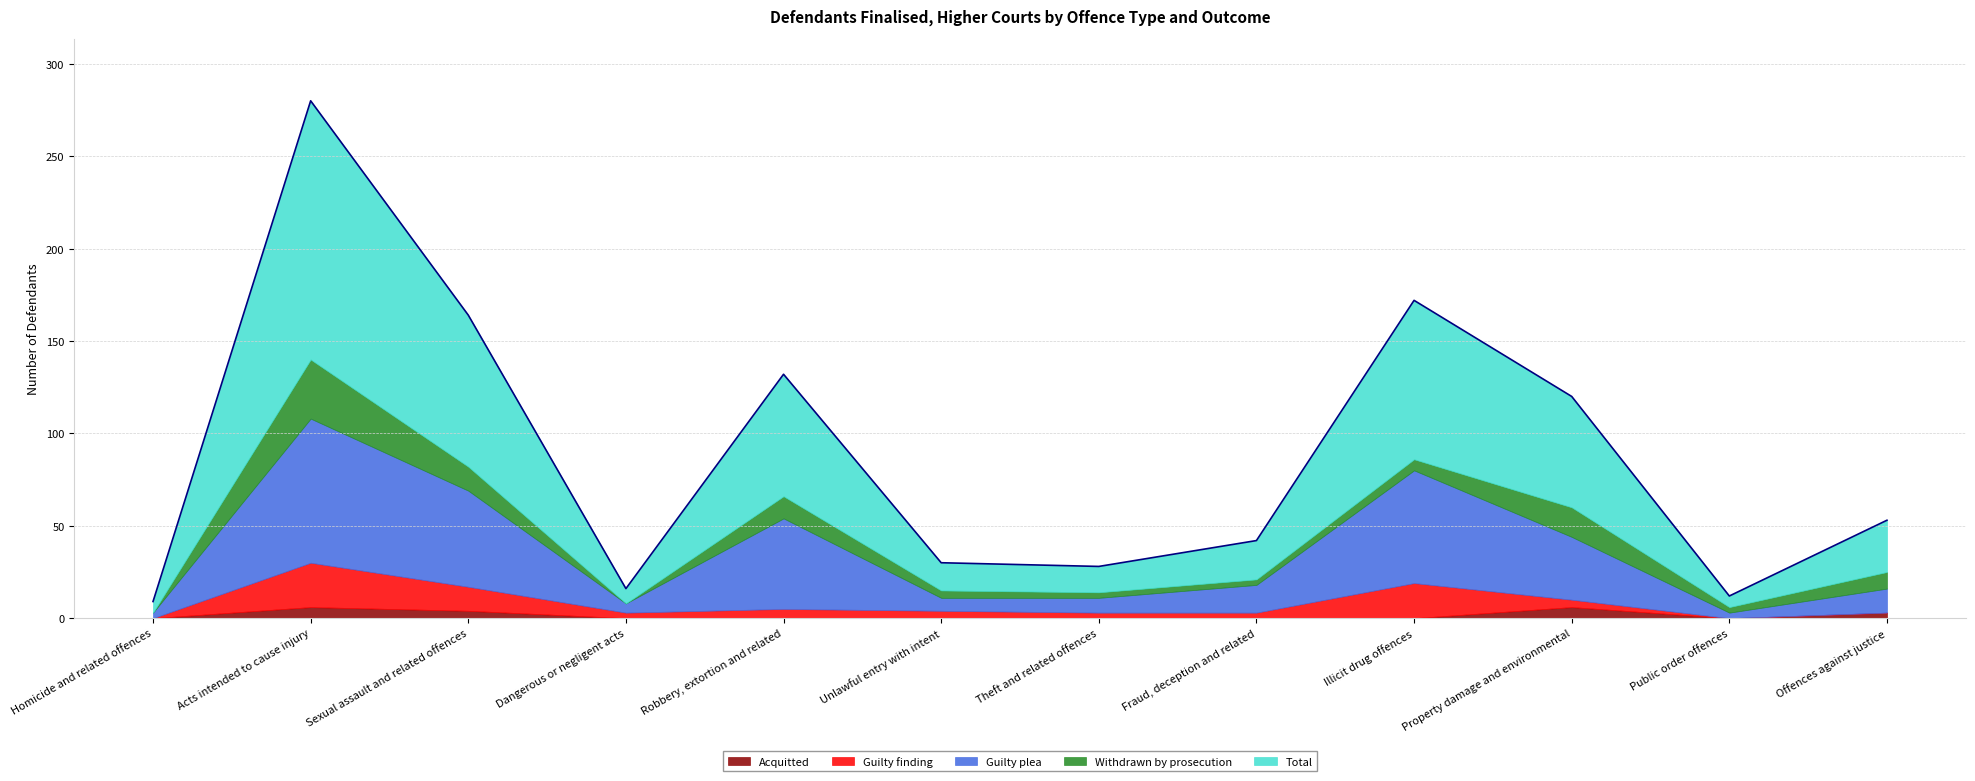

True or false: Total has a value of 60 at Property damage and environmental.

True